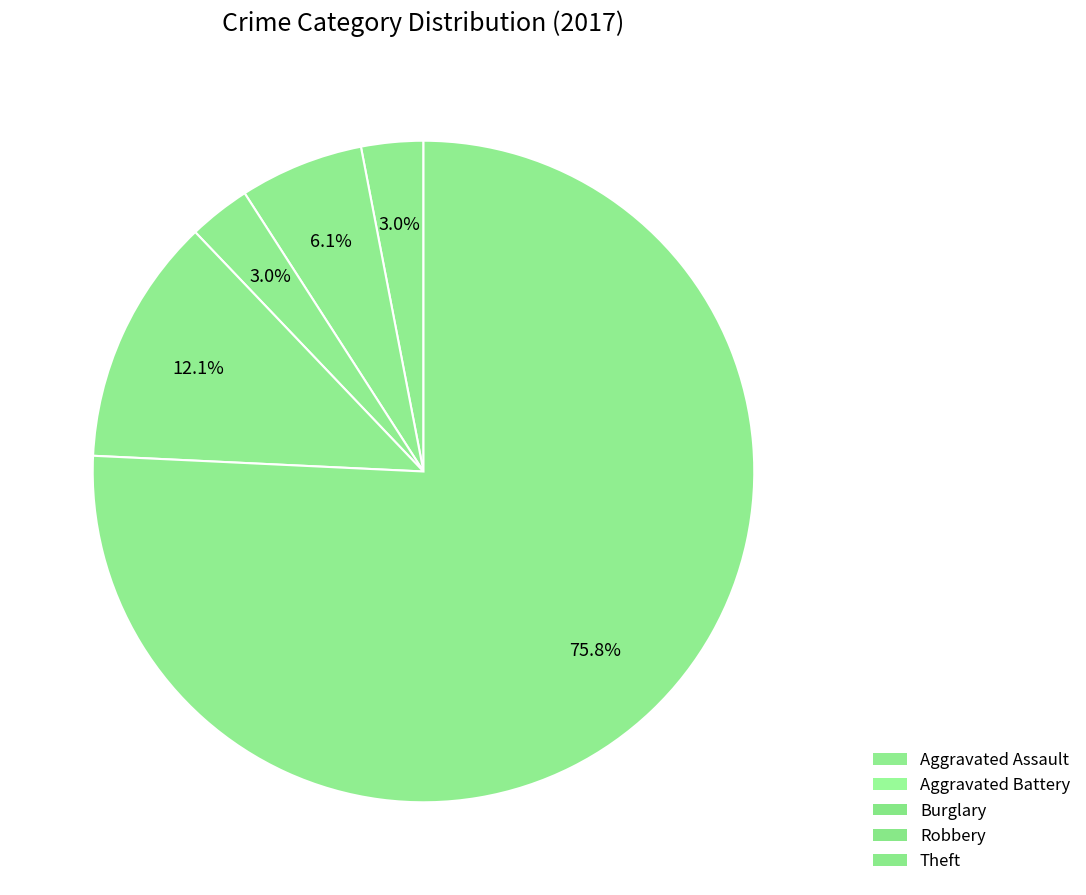

Count the number of slices in the pie.

5